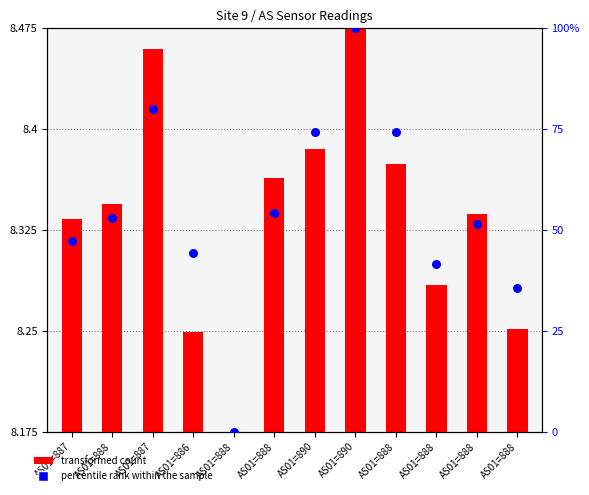

Which series reaches the minimum Y coordinate?

percentile rank within the sample